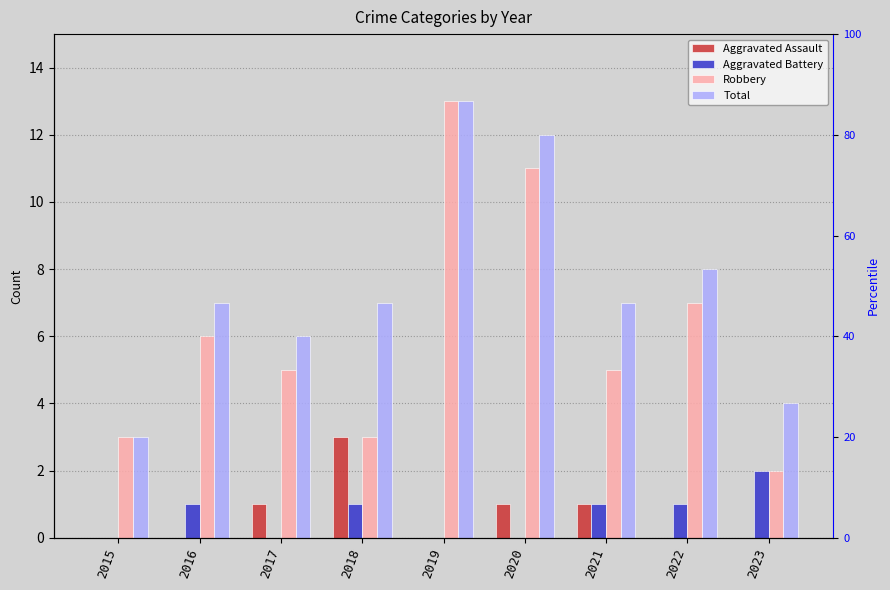

Count the number of data series in this chart.

4